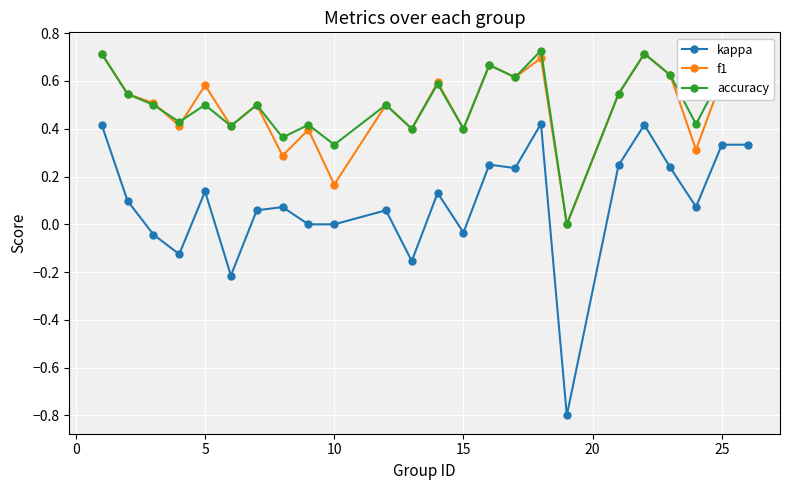

True or false: kappa and accuracy cross at least once.

False